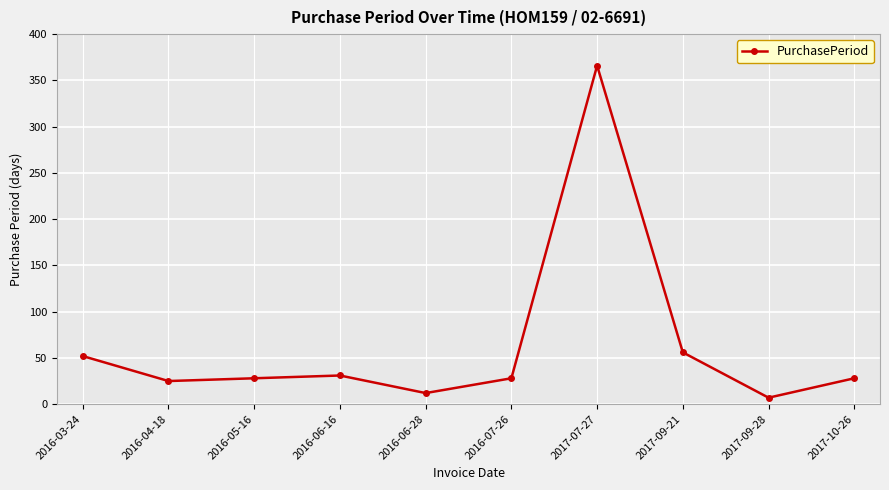

What is the difference between the values at 2016-07-26 and 2016-06-16?

3